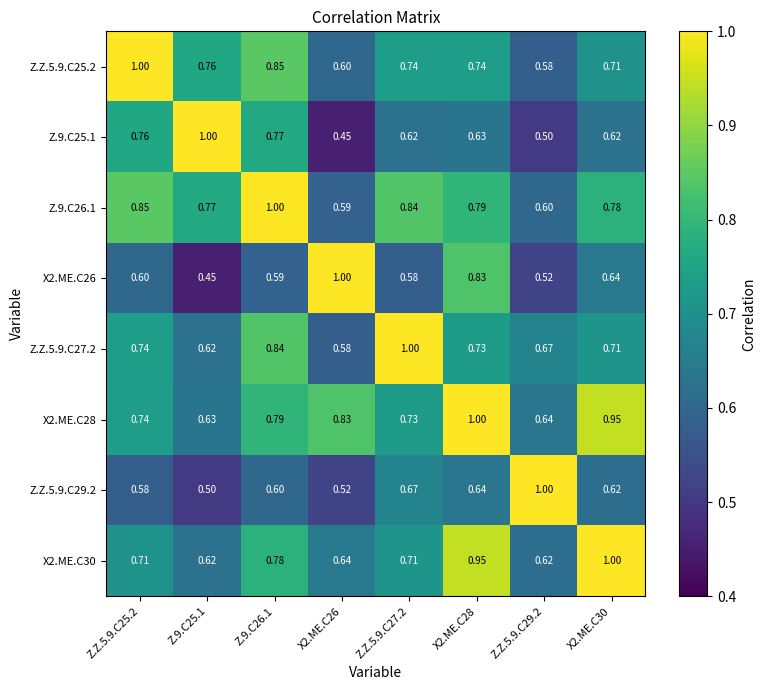

What is the spread (max minus min) of values at Z.9.C26.1?

0.4